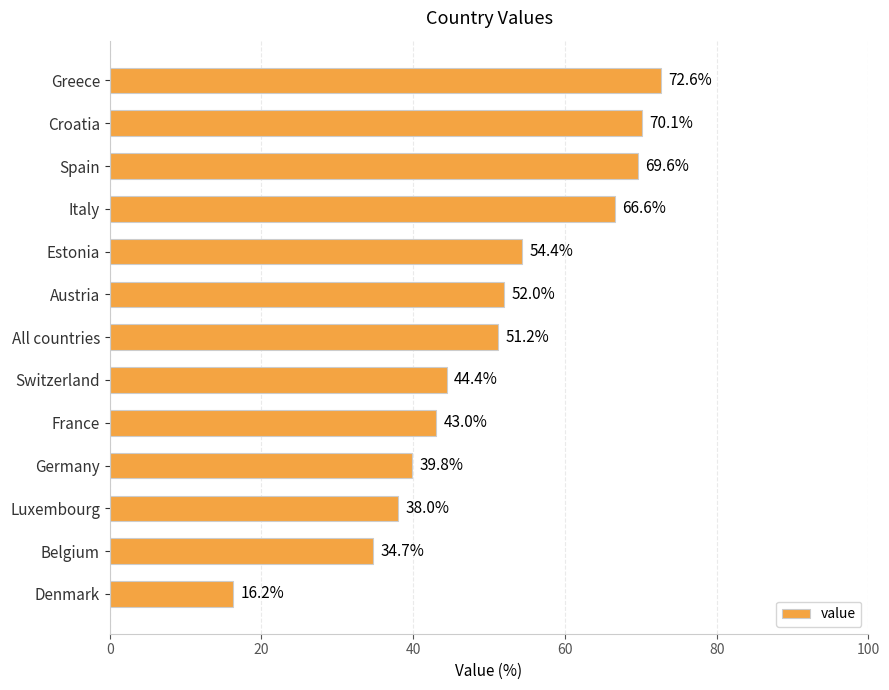

Rank the categories by value from highest to lowest.

Greece, Croatia, Spain, Italy, Estonia, Austria, All countries, Switzerland, France, Germany, Luxembourg, Belgium, Denmark